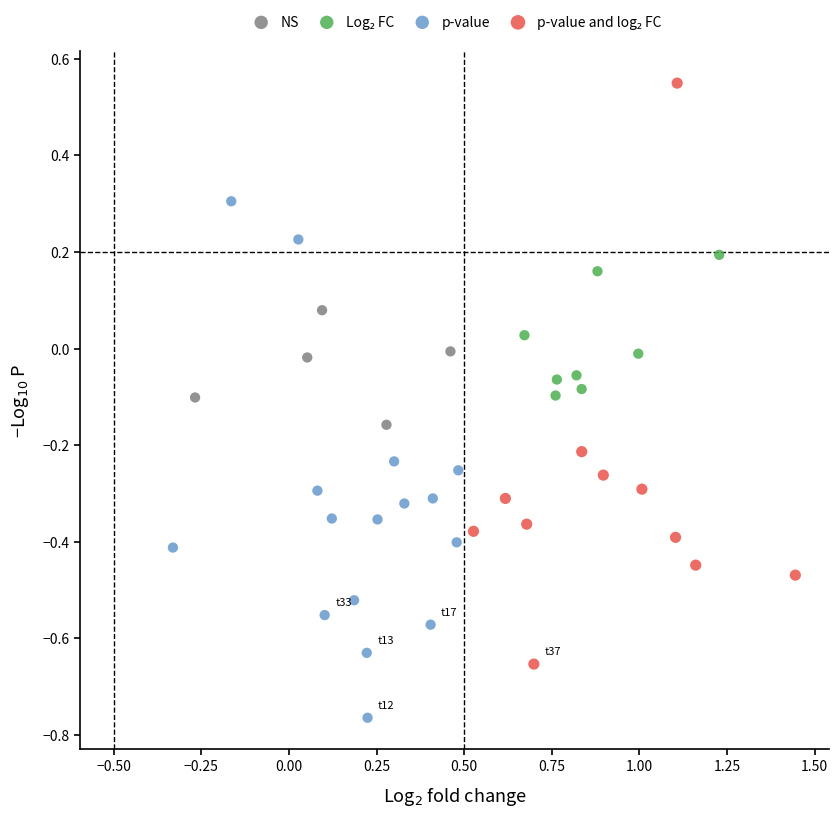

Which series reaches the minimum Y coordinate?

p-value